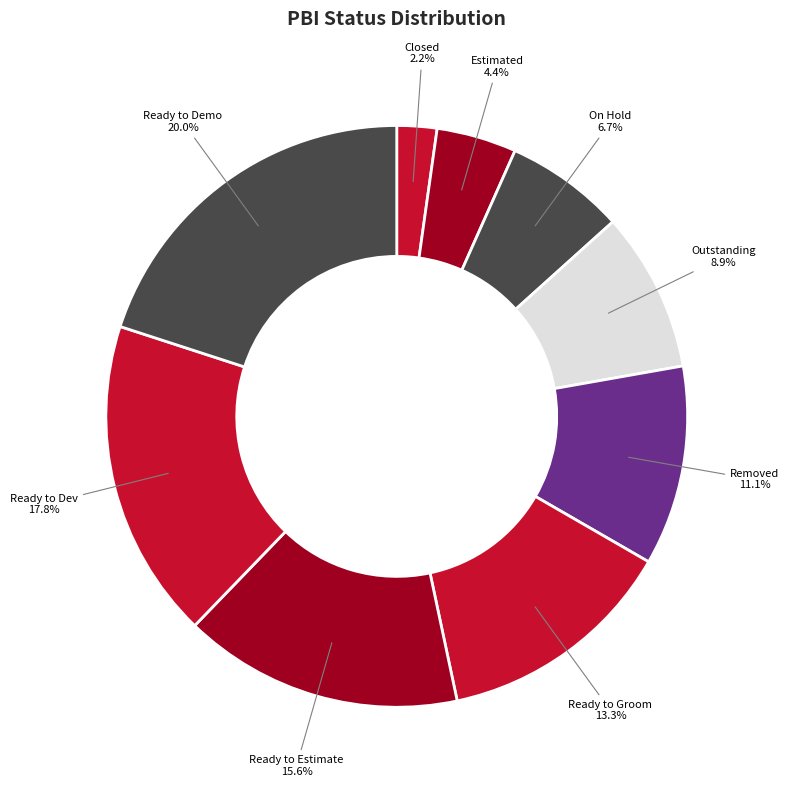

What is the largest slice in the pie chart?

Ready to Demo